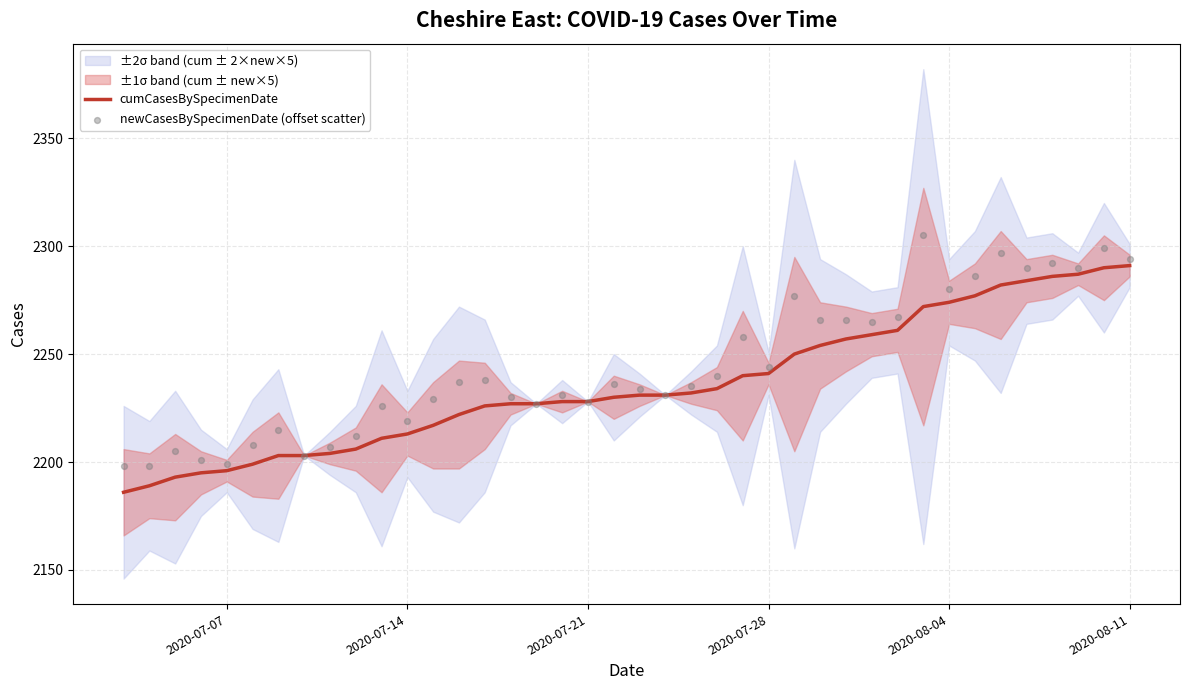

What is the highest value of the cumCasesBySpecimenDate series?

2291